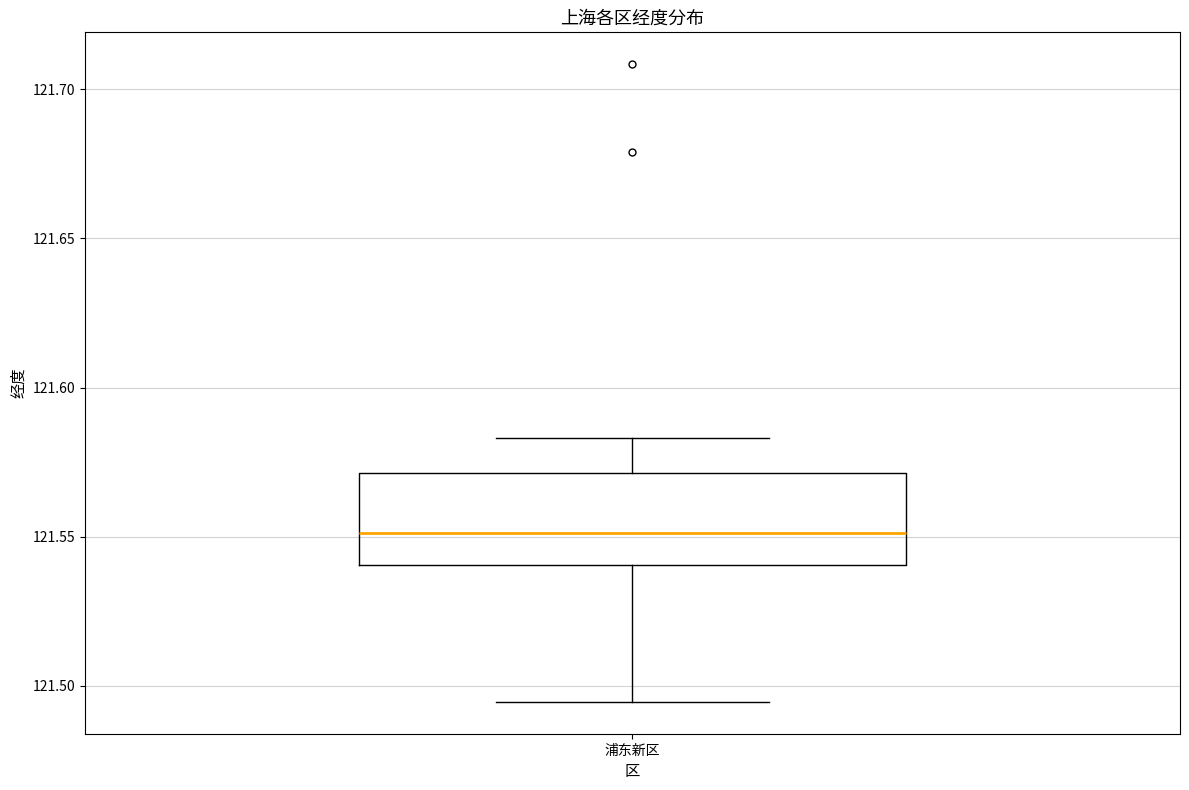

Where does the median line of the box for 浦东新区 sit on the y-axis? The values are not printed on the chart, so give them approximately, as read against the axis.

121.550